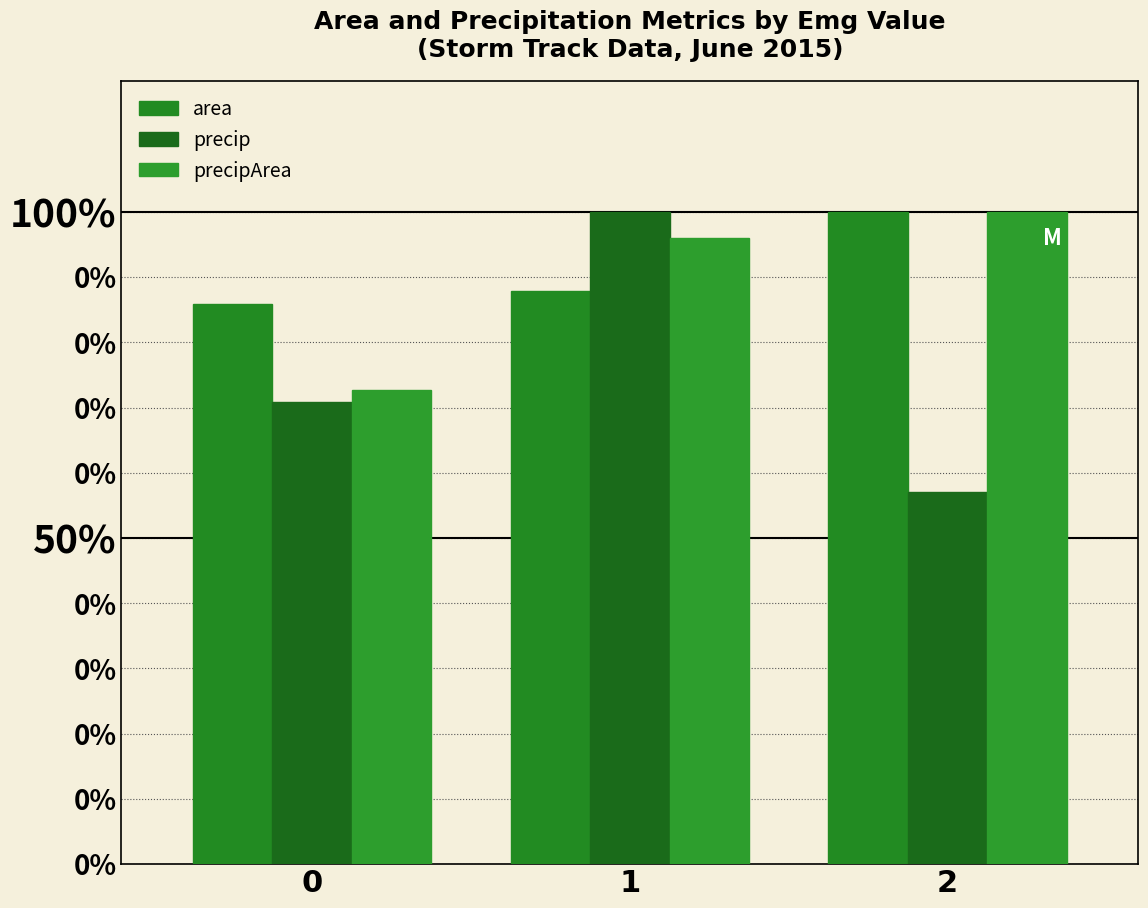

At which category does the chart reach its peak across all series?

2